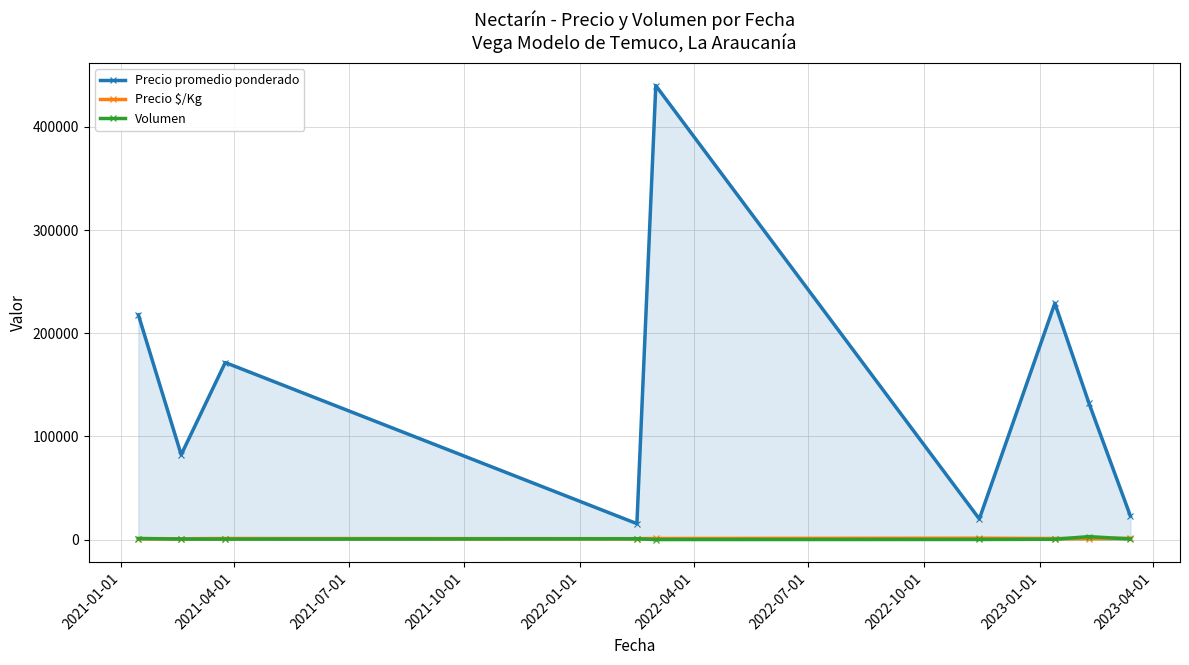

What is the average value of the Precio $/Kg series?

1031.1